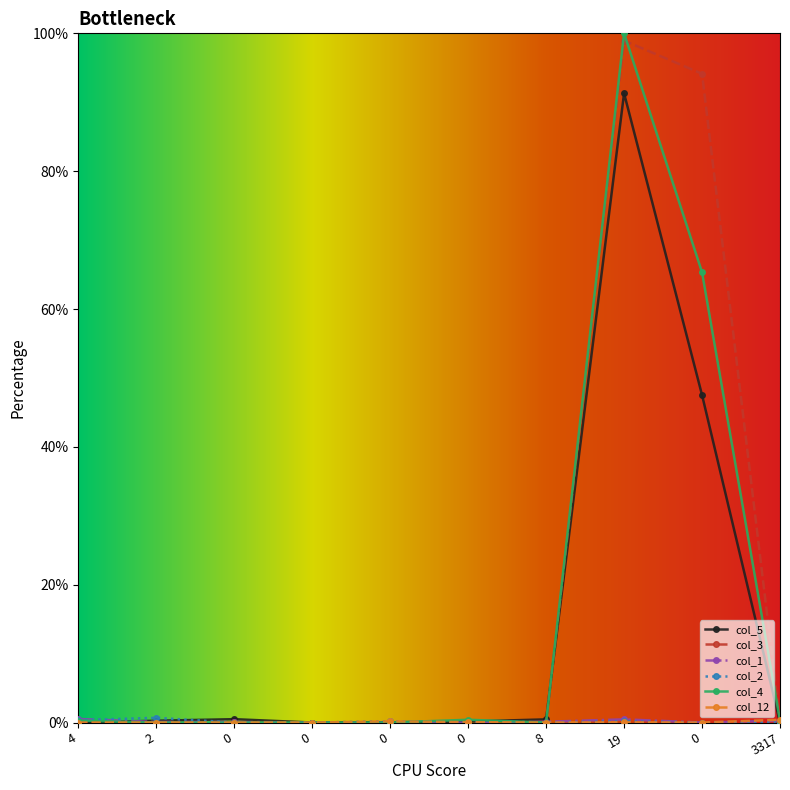

What is the total value across all series at 3317?

1.1